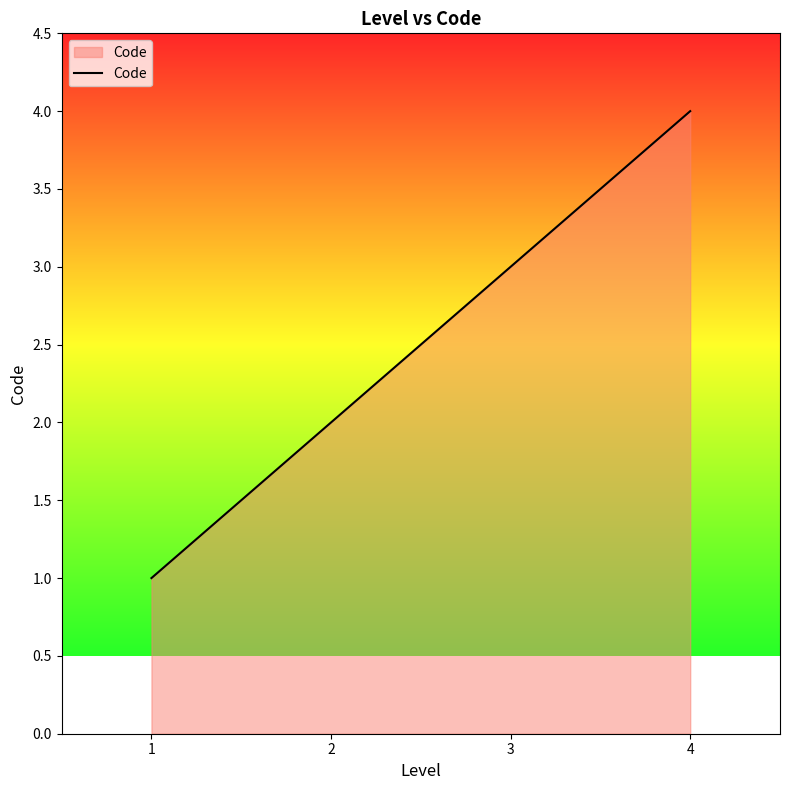

Which has a higher value, 1 or 2?

2